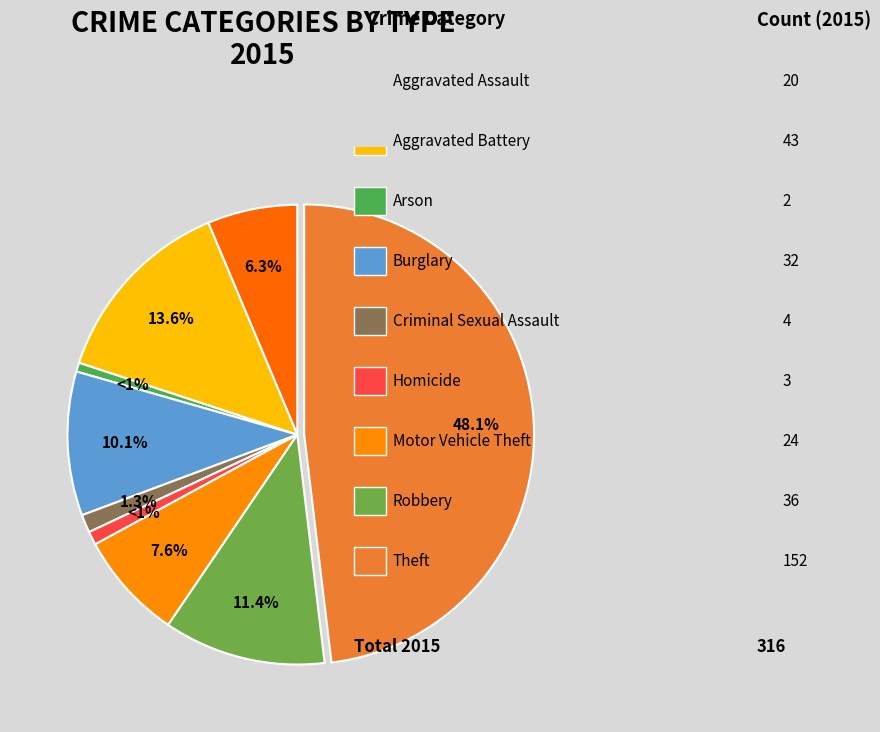

True or false: Motor Vehicle Theft accounts for 1% of the total.

False